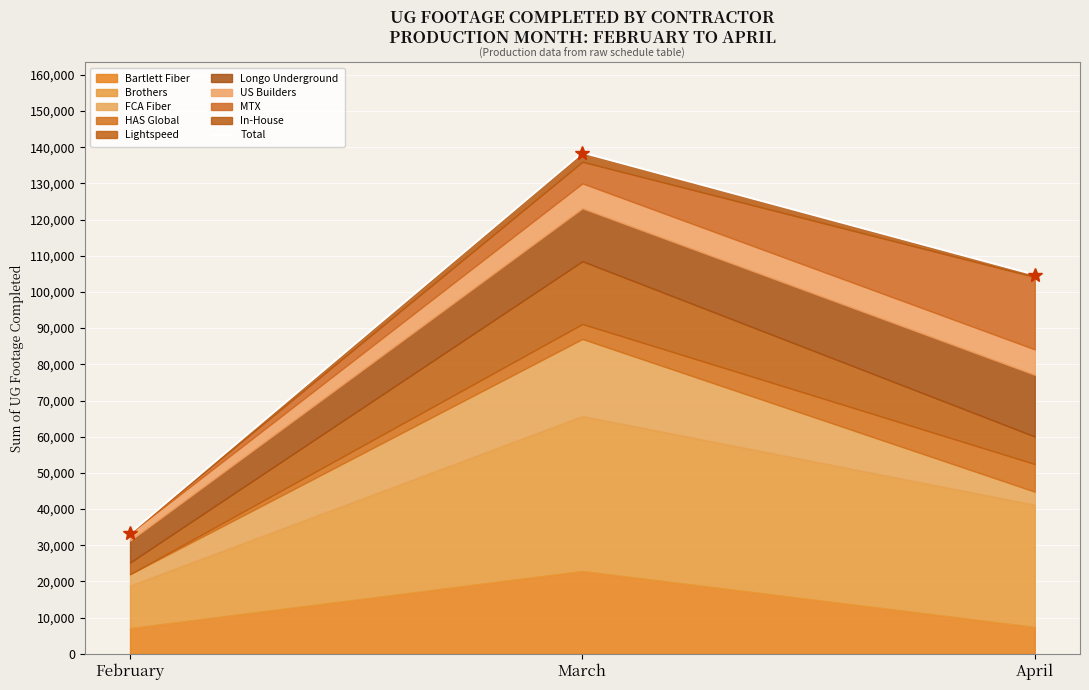

How many values are below 104769?

1